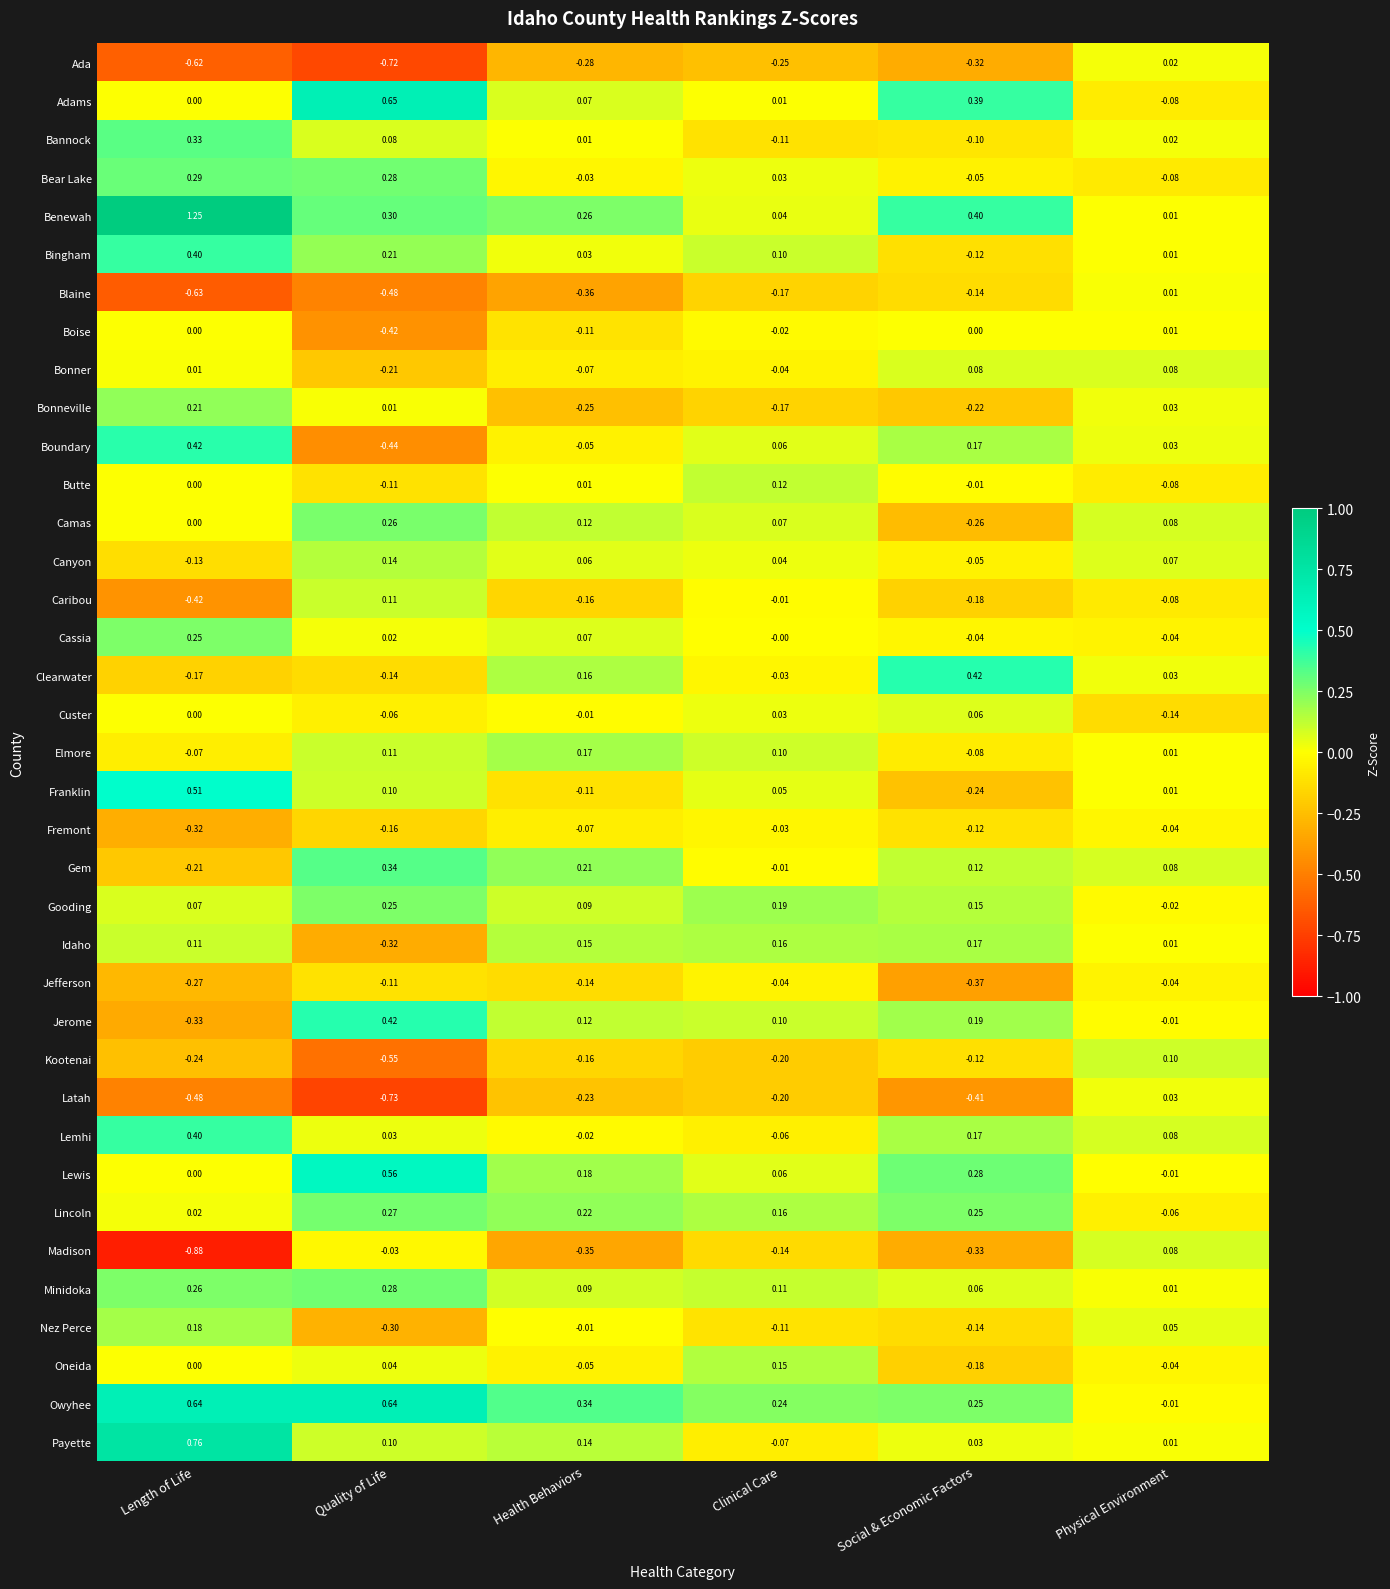

At which label does Lemhi first exceed 0?

Length of Life